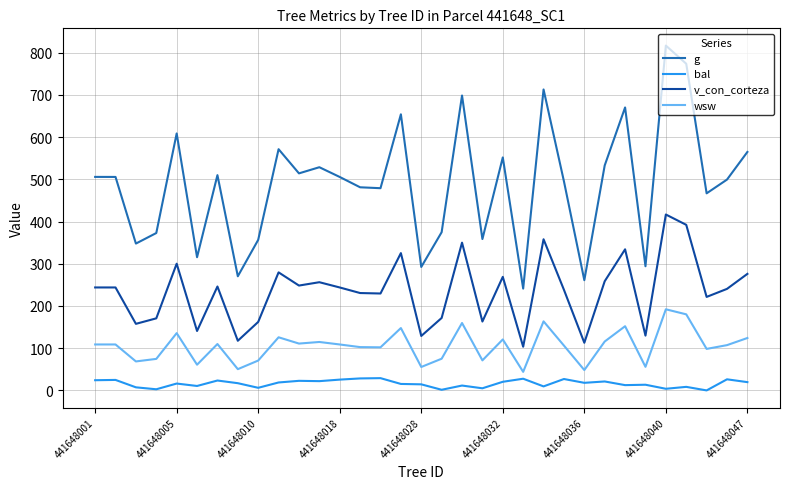

True or false: bal and g intersect in this chart.

False